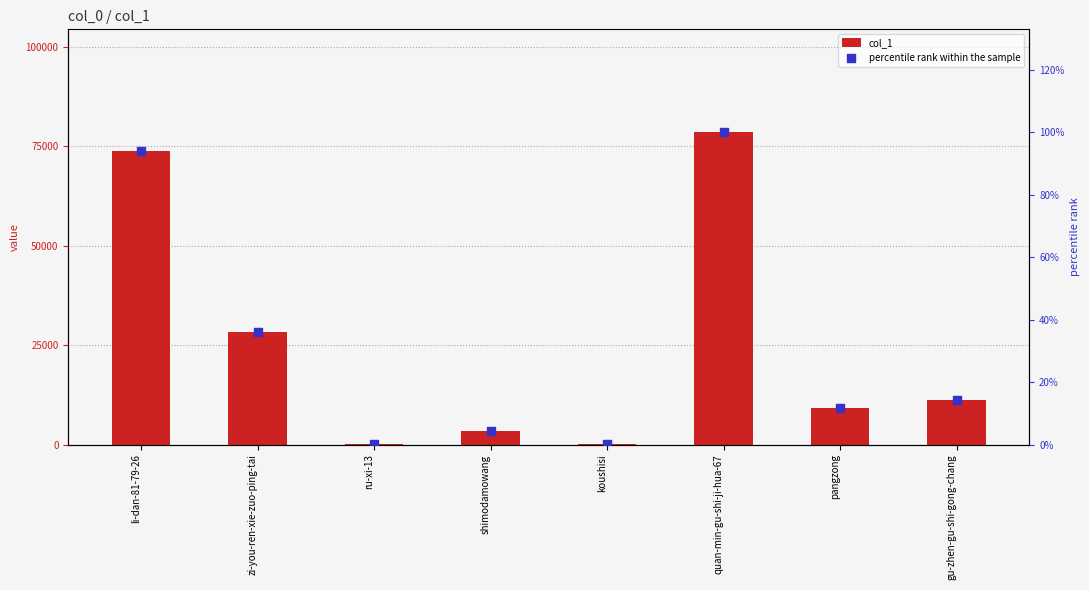

Which series reaches the maximum Y coordinate?

col_1